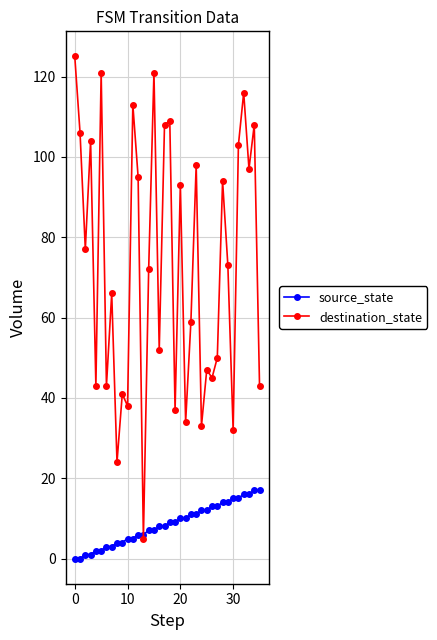

How many lines are shown in the chart?

2